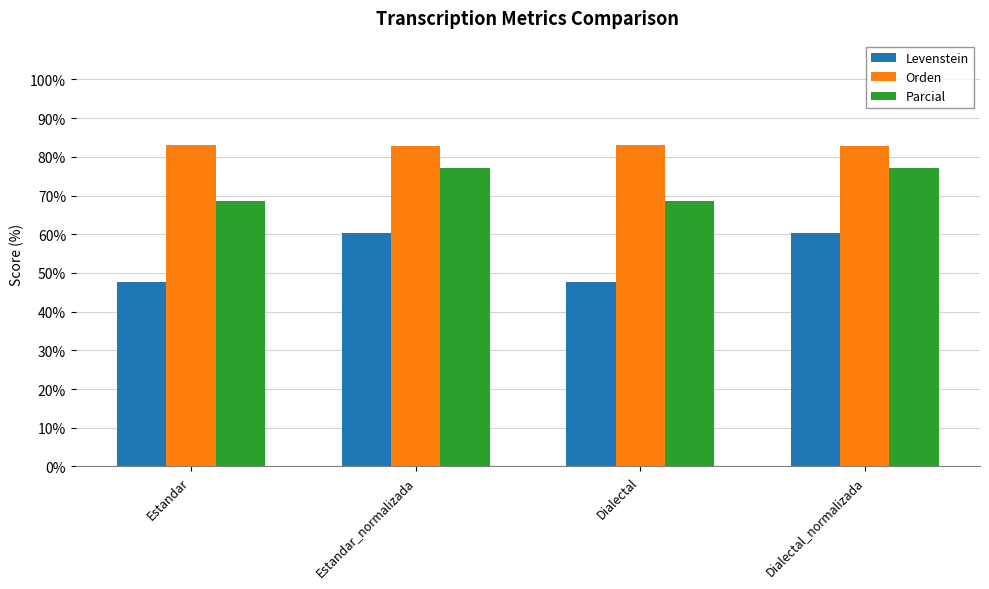

What is the greatest value displayed?

83.1